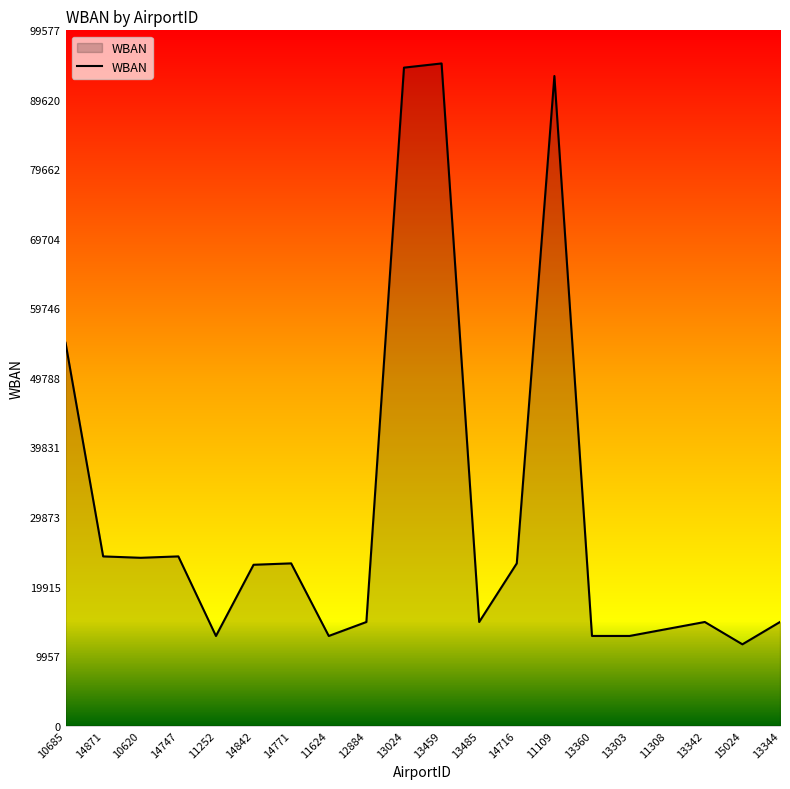

The value at 11252 is 12834. True or false?

True